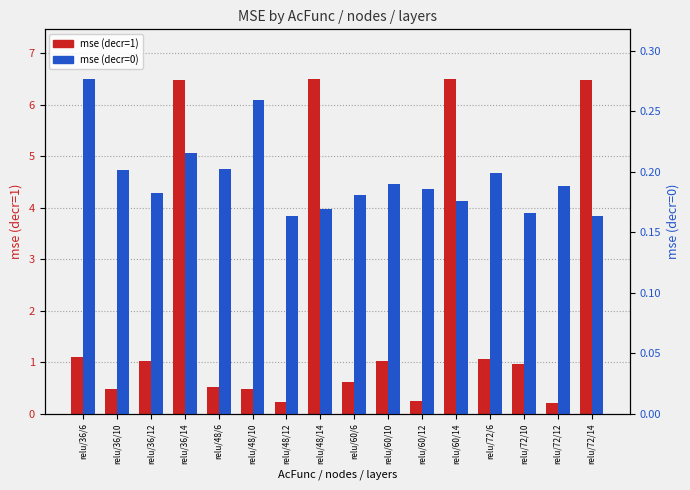

Is the value of mse (decr=1) at relu/36/14 greater than the value of mse (decr=0) at relu/72/10?

Yes